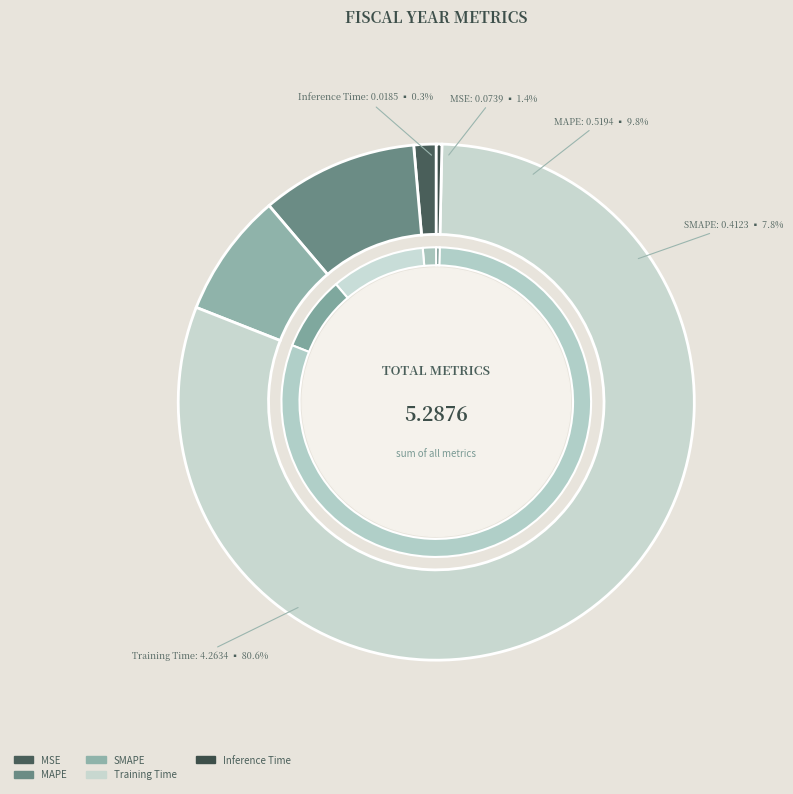

True or false: SMAPE accounts for 1% of the total.

False